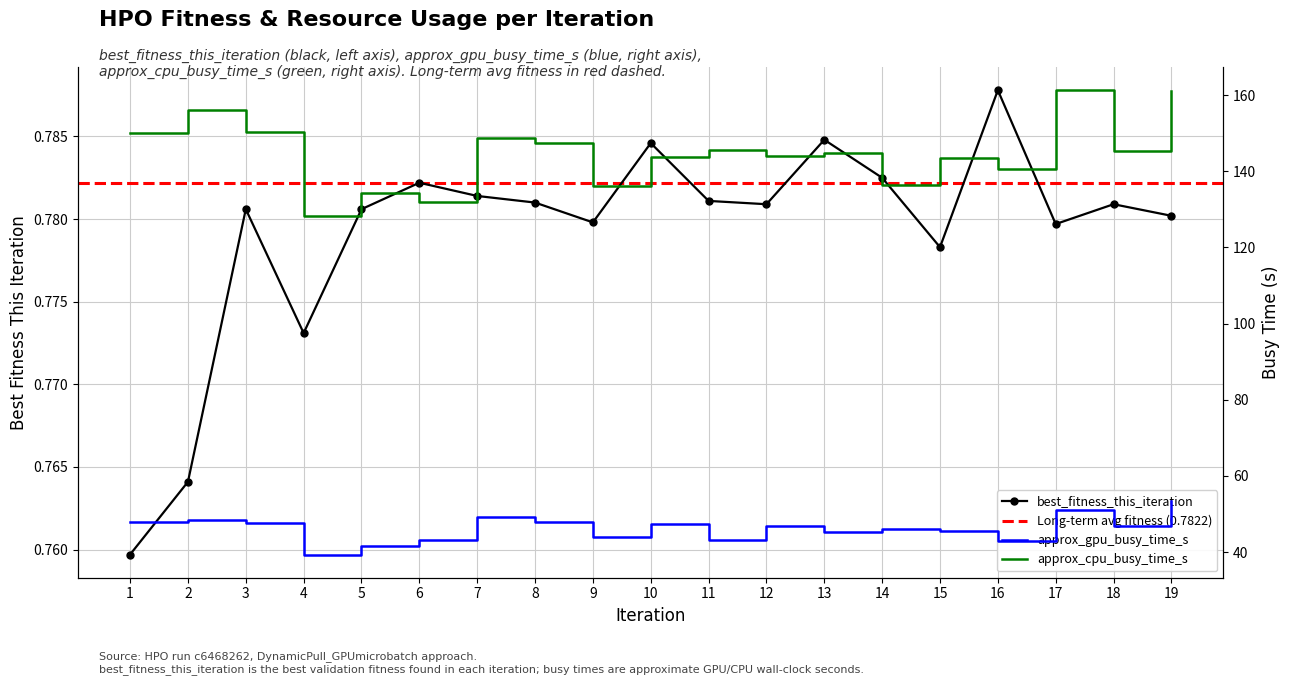

Which series has the largest total across all categories?

approx_cpu_busy_time_s